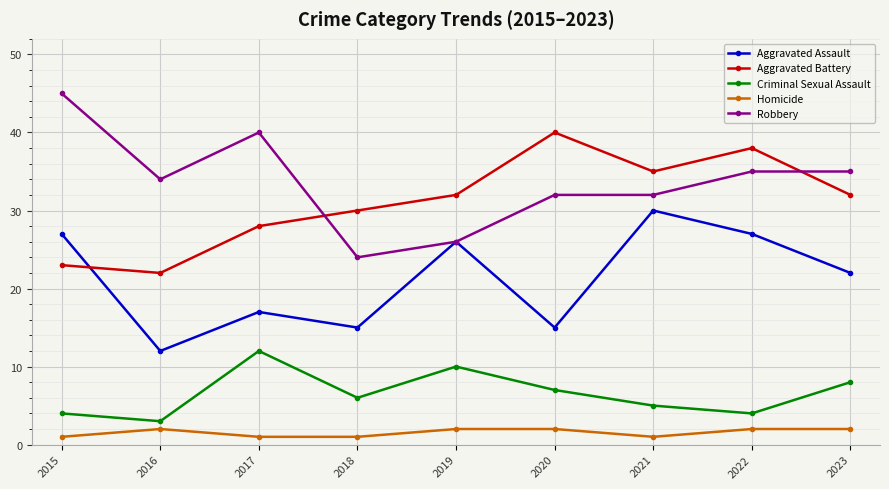

What is the minimum value for Aggravated Assault?

12